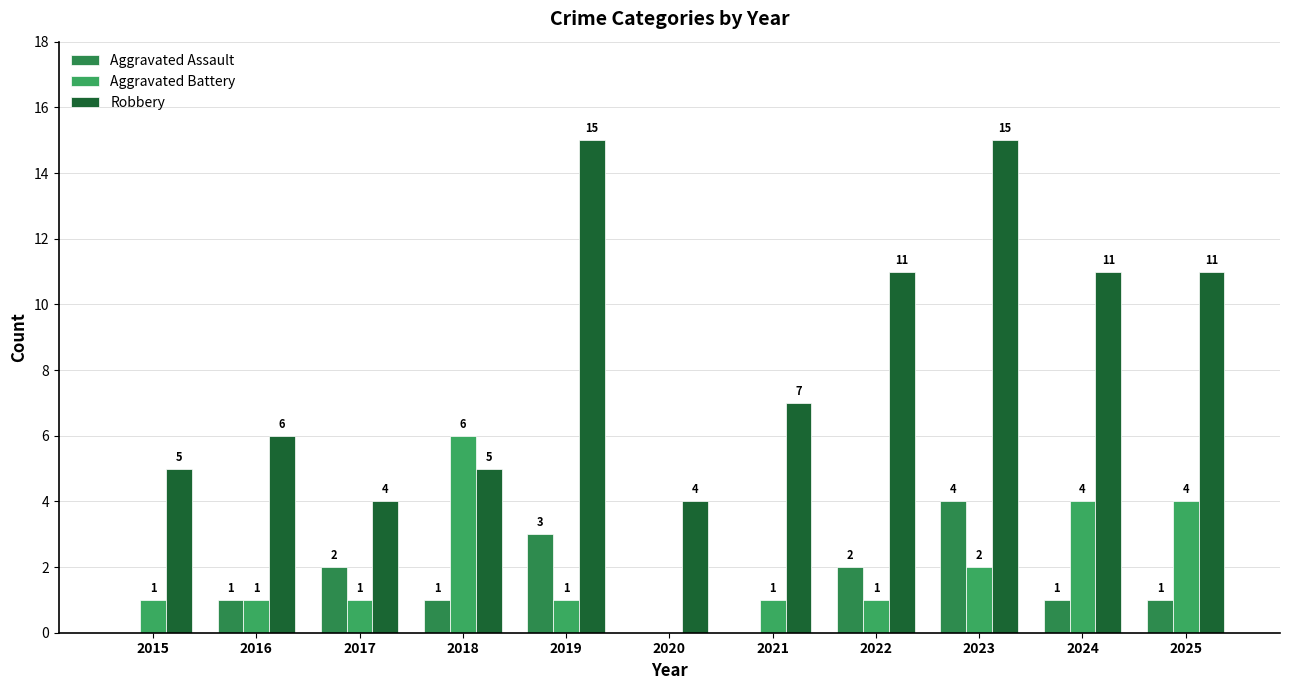

Is the value of Aggravated Assault at 2025 greater than the value of Aggravated Battery at 2023?

No